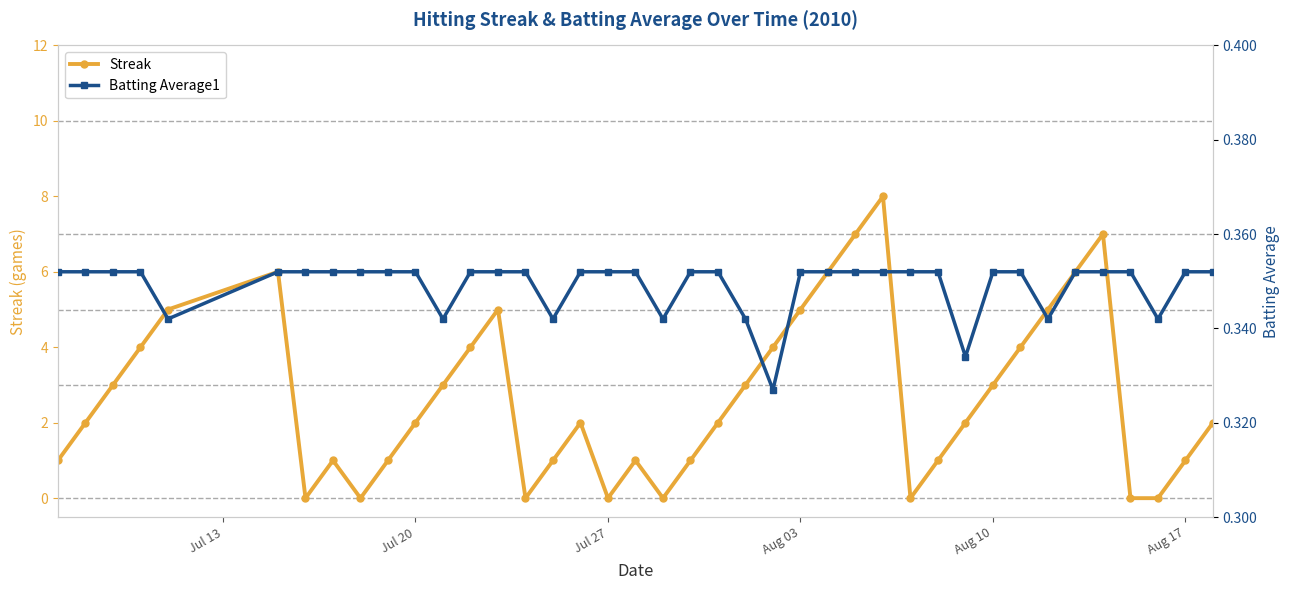

How many data points in Streak are above 2?

18